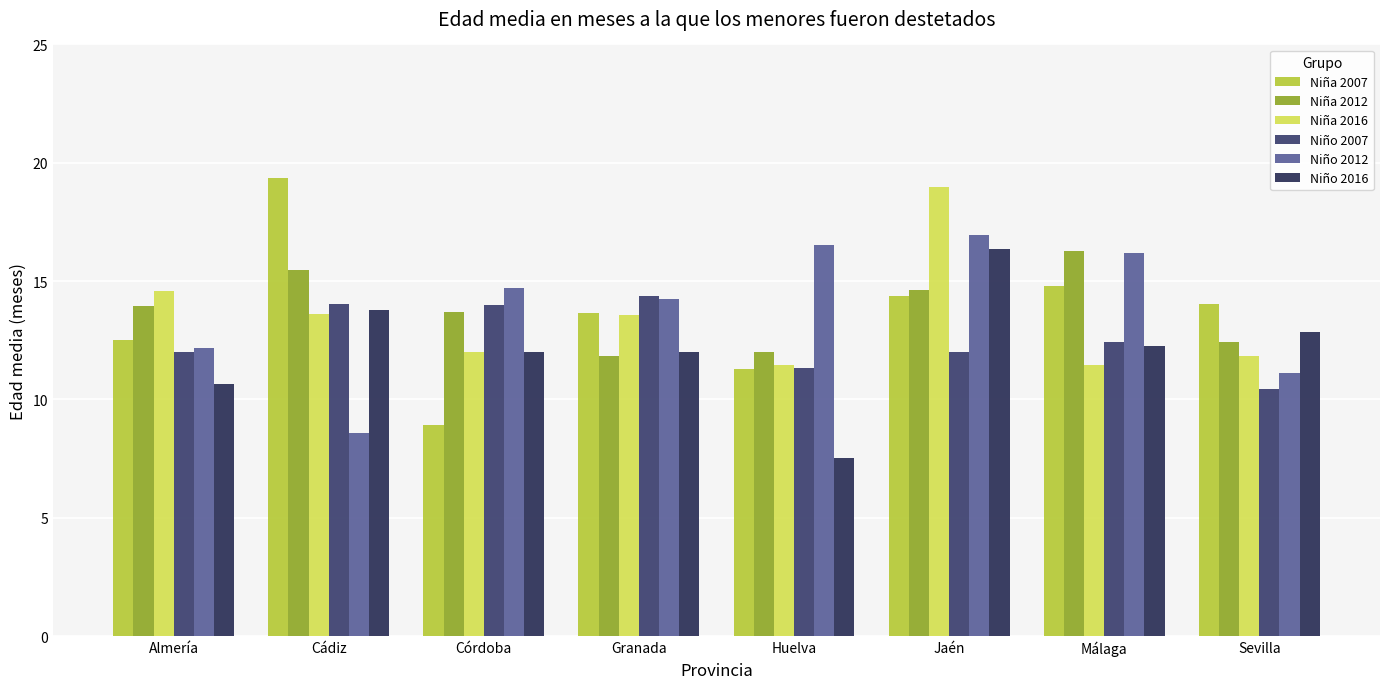

What is the label of the 8th bar from the right?

Almería